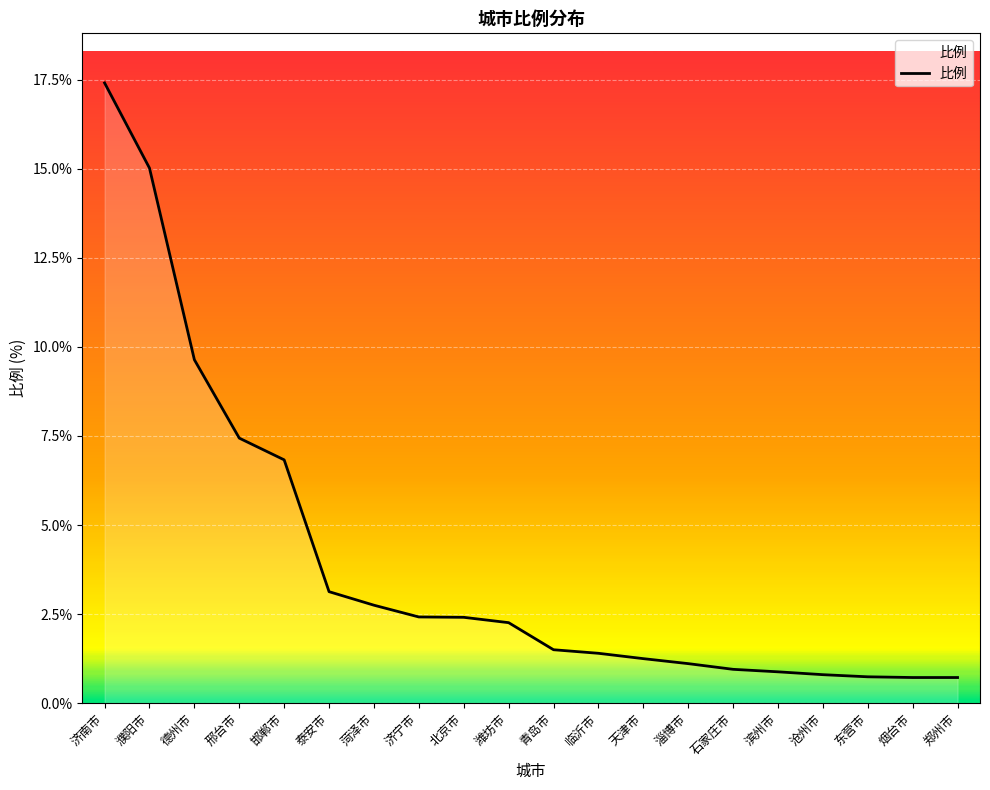

What is the smallest value displayed?

0.7